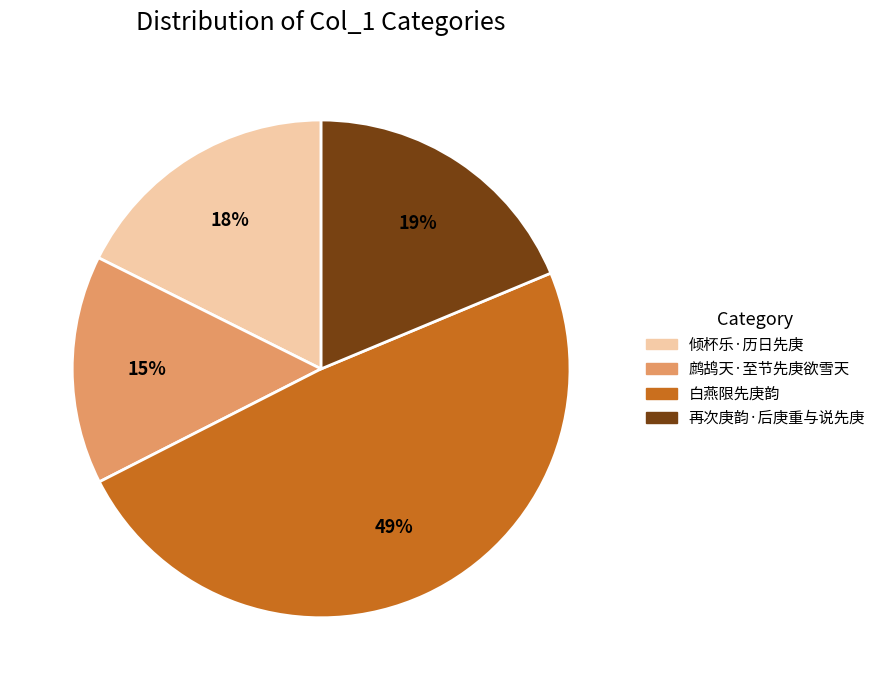

Which has a higher value, 再次庚韵·后庚重与说先庚 or 白燕限先庚韵?

白燕限先庚韵